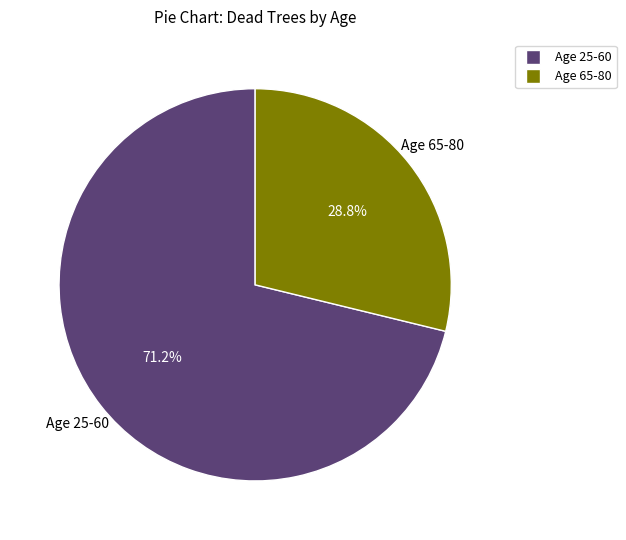

Count the number of slices in the pie.

2